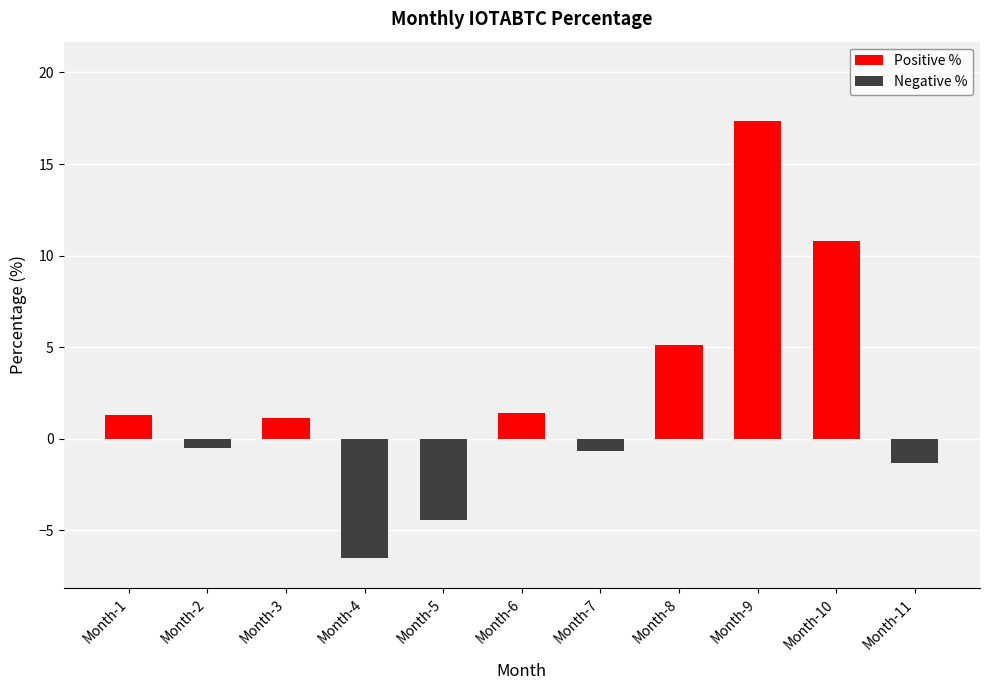

At how many categories does at least one series exceed 2?

3